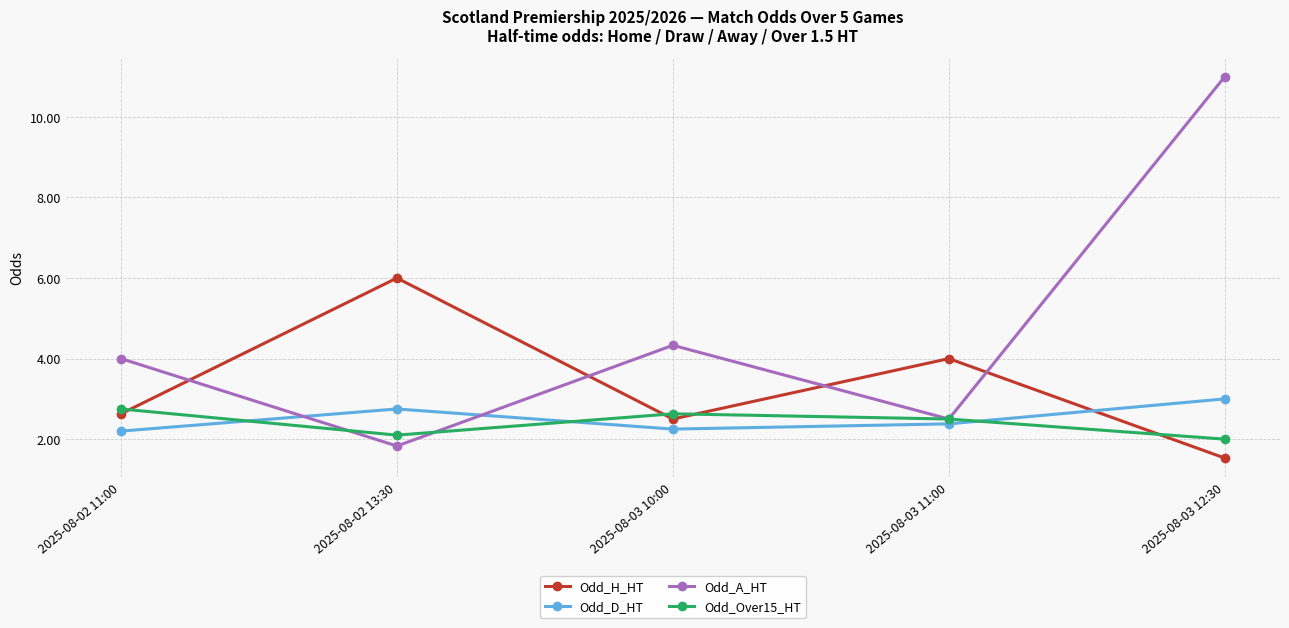

How many interior local valleys does the Odd_A_HT series have?

2